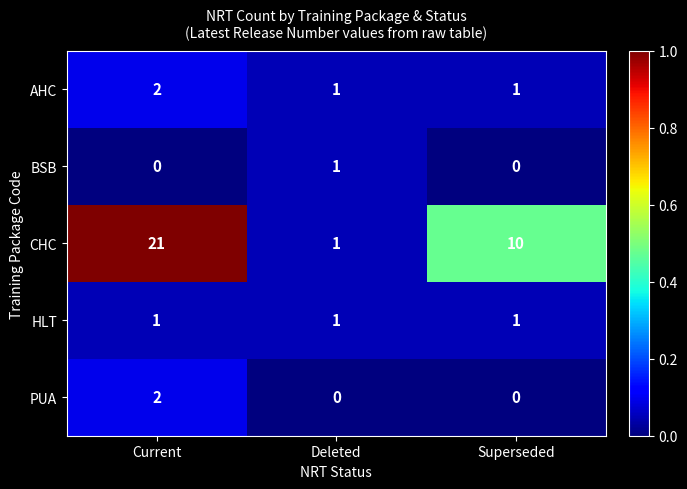

At which category is the sum across all series the highest?

Current